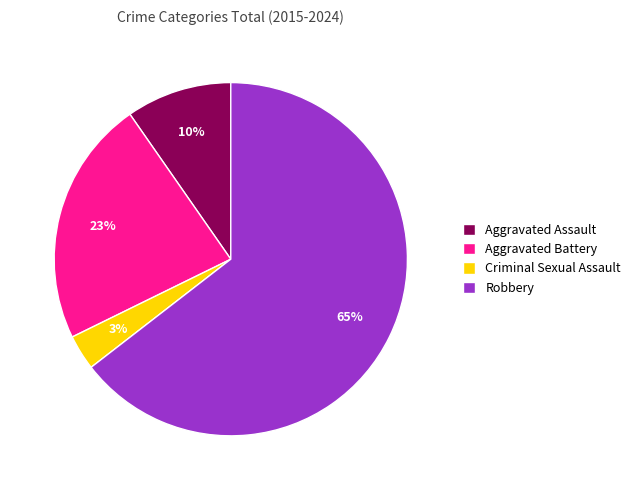

True or false: Aggravated Battery accounts for 10% of the total.

False